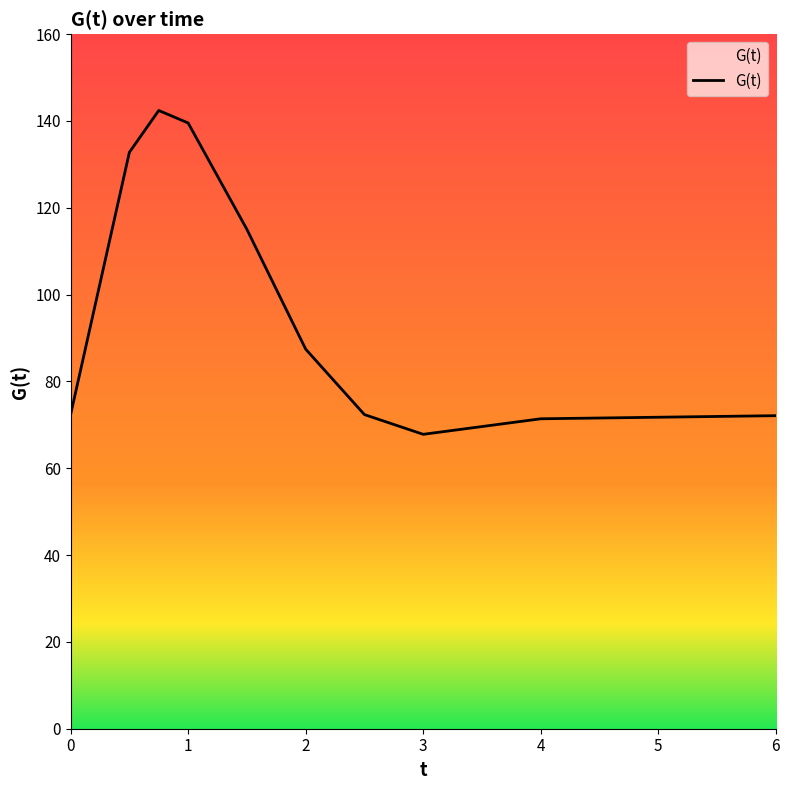

List the labels in order of value, smallest first.

7, 8, 9, 0, 6, 5, 4, 1, 3, 2